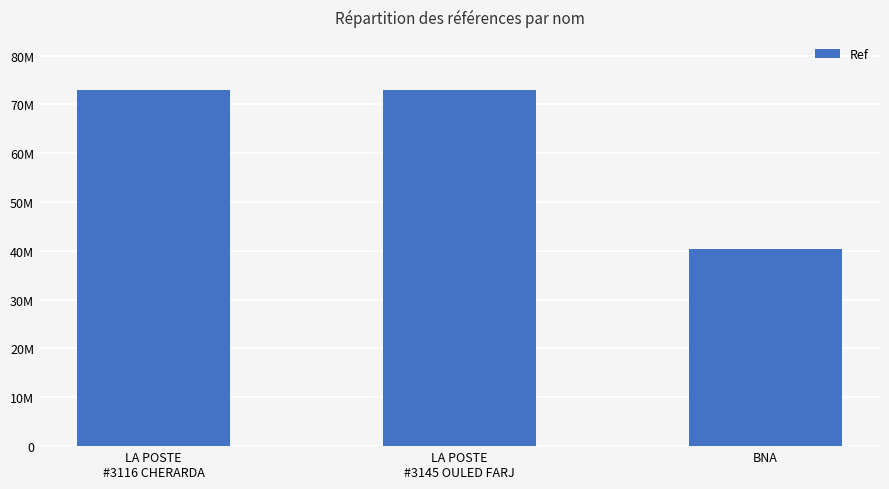

What is the ratio of the value at LA POSTE
#3145 OULED FARJ to the value at LA POSTE
#3116 CHERARDA?

1.0